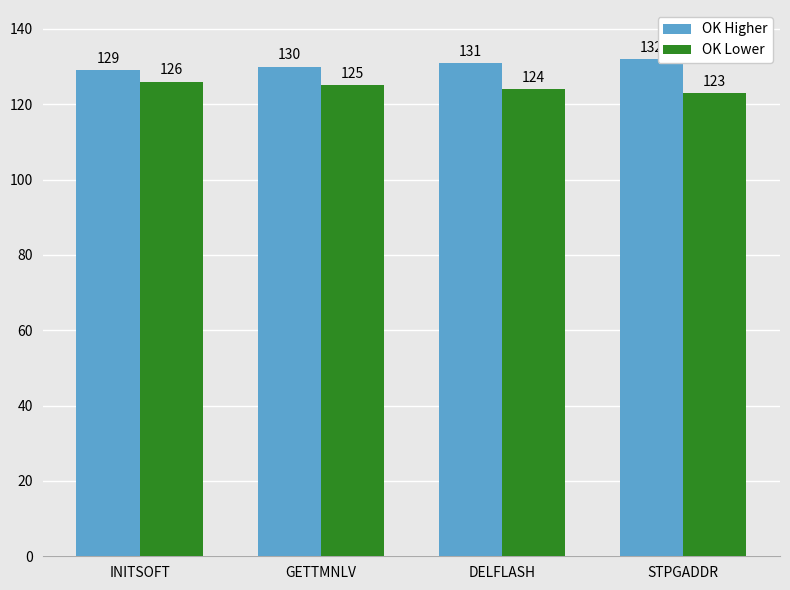

What is the difference between the maximum and minimum values in the OK Lower series?

3